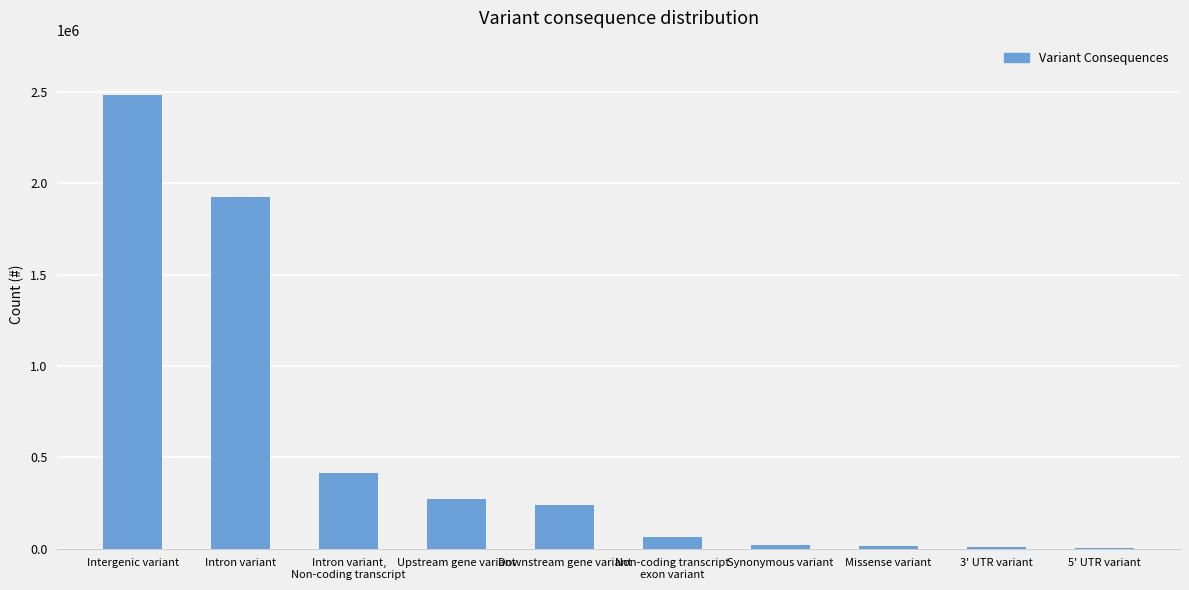

At which category does the chart reach its peak across all series?

Intergenic variant